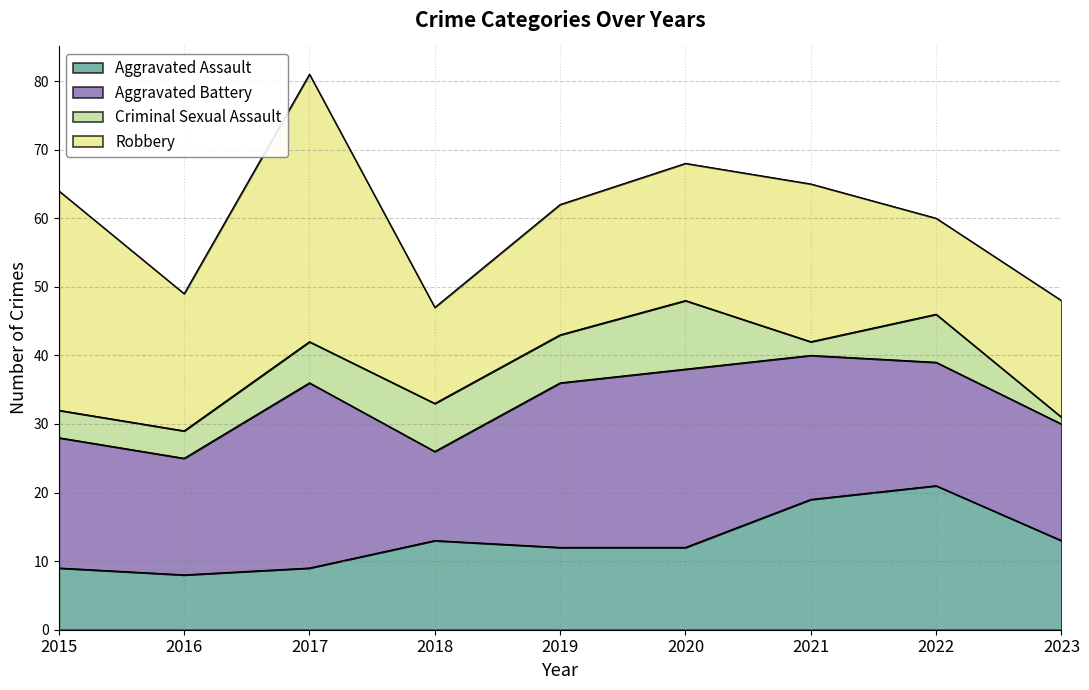

Count the number of categories in the chart.

9